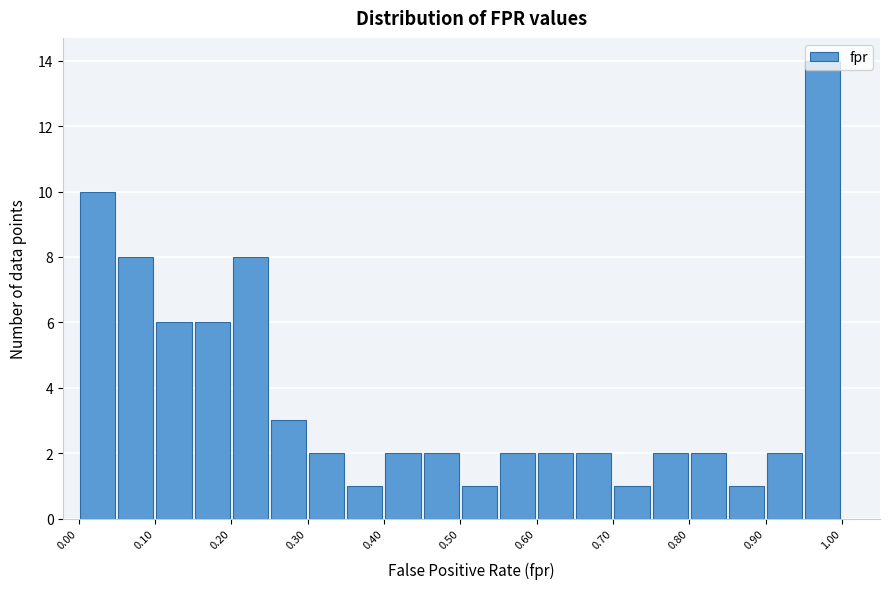

What is the height of the bar covering 0.10 to 0.15 on the x-axis? The values are not printed on the chart, so give them approximately, as read against the axis.

6